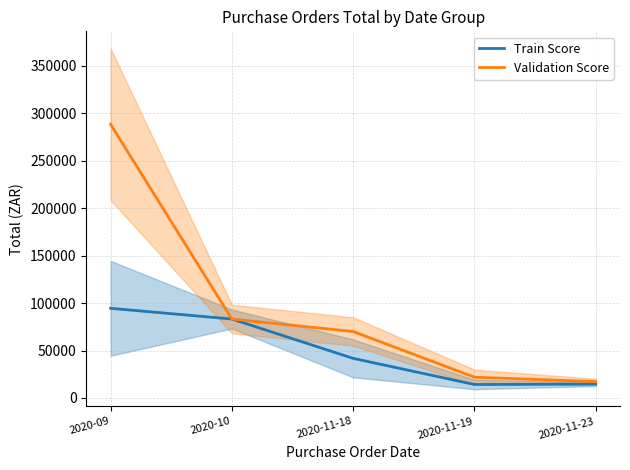

The value of Train Score at 2020-11-23 is 14604.0. True or false?

True